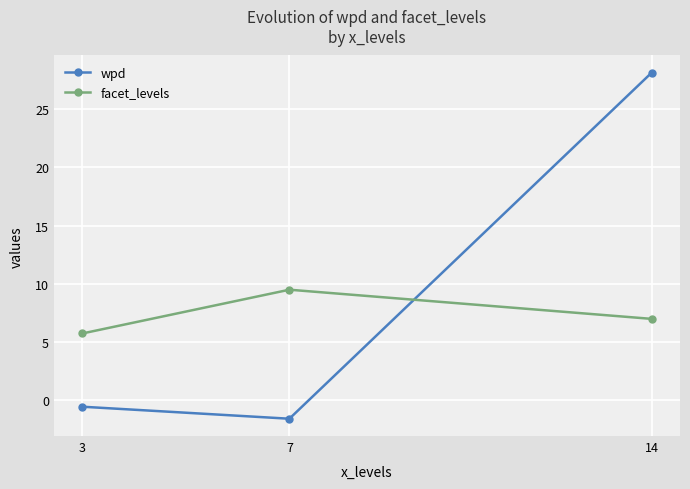

Rank the series by their average value, from lowest to highest.

facet_levels, wpd